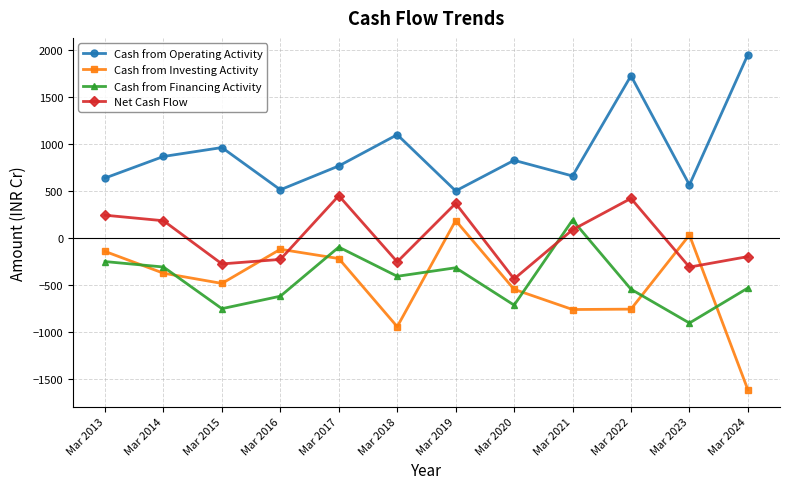

Which series has the largest total across all categories?

Cash from Operating Activity